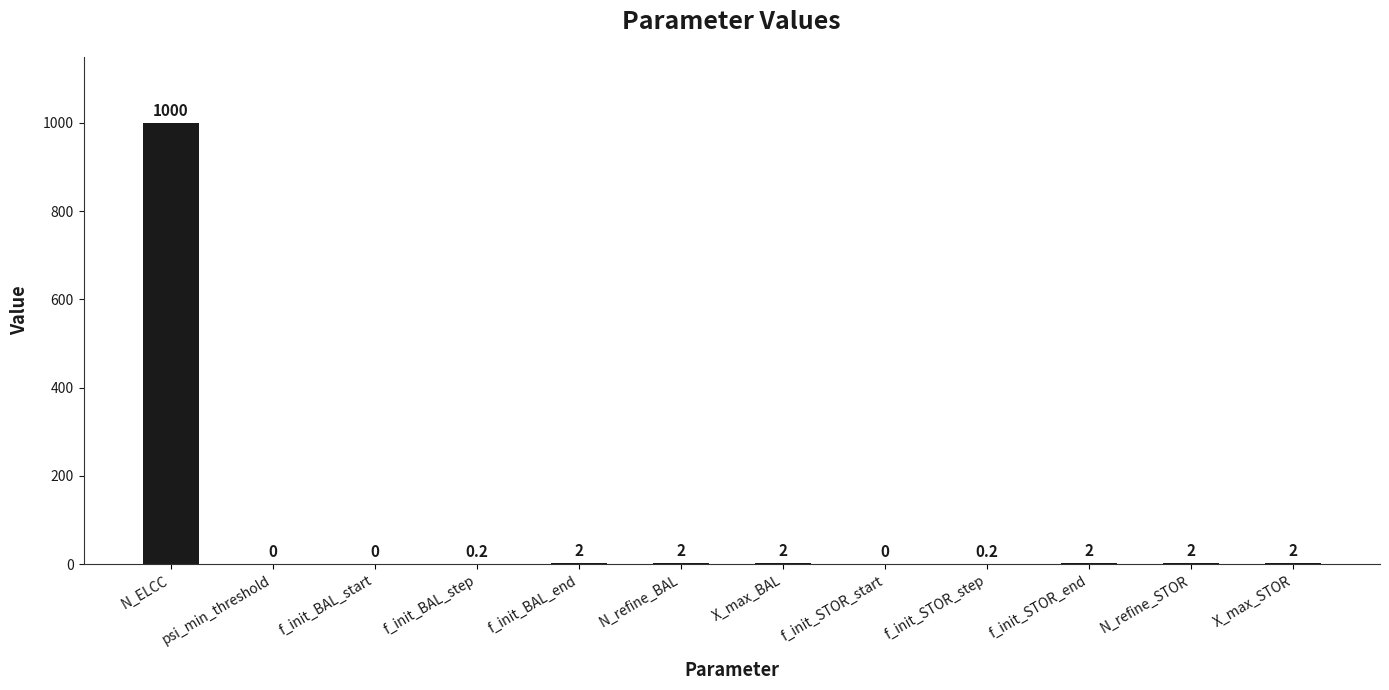

Where does the data first go above 2?

N_ELCC